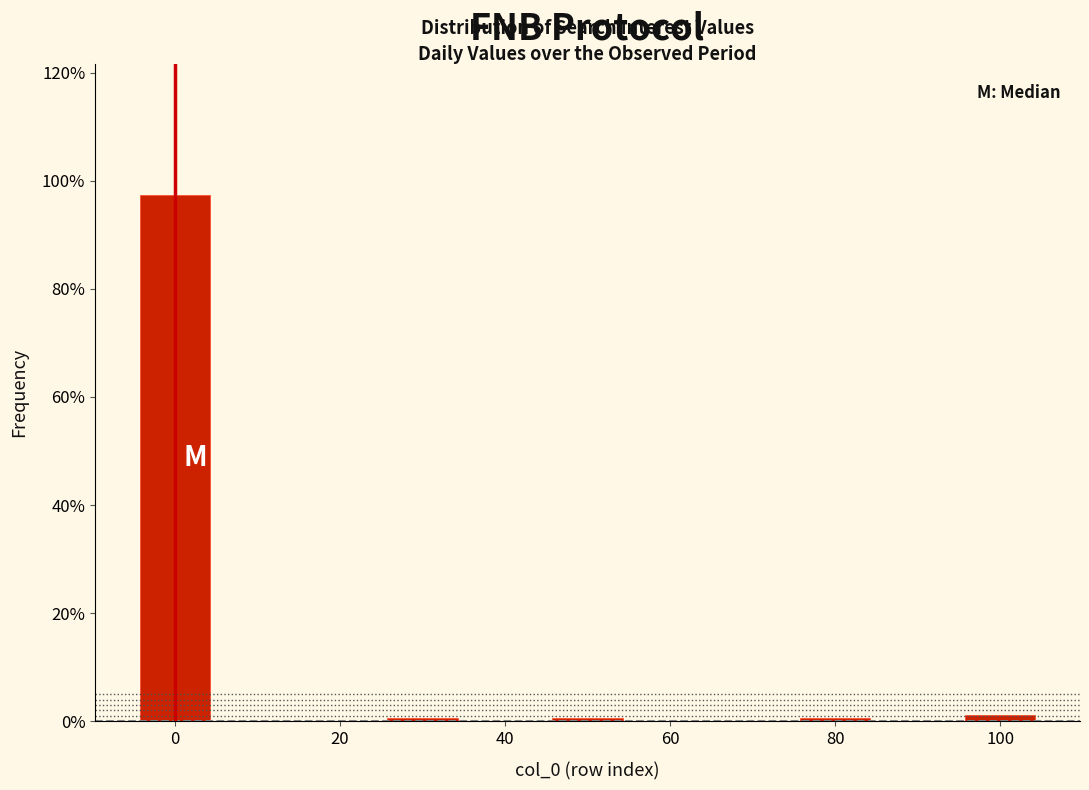

Reading left to right, transcribe this chart: for each bar, give the range it covers on the x-axis and its height. Neither the bar edges nor the heights are printed on the chart, so give them approximately, as read against the axes.

-5 to 5: 98
5 to 15: 0
15 to 25: 0
25 to 35: under 2
35 to 45: 0
45 to 55: under 2
55 to 65: 0
65 to 75: 0
75 to 85: under 2
85 to 95: 0
95 to 105: under 2